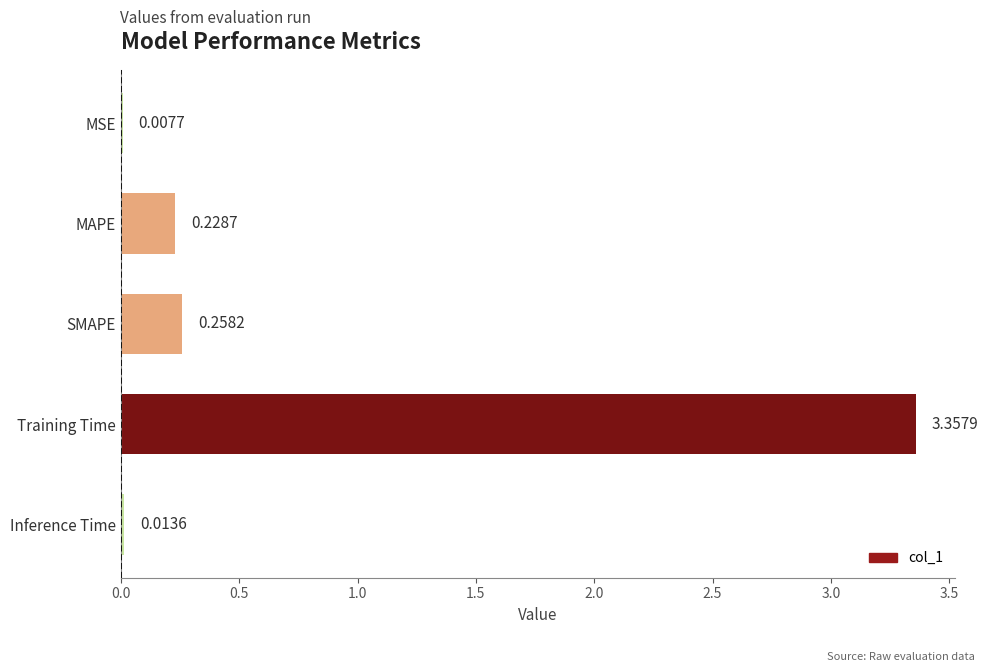

What is the sum of all values?

3.9